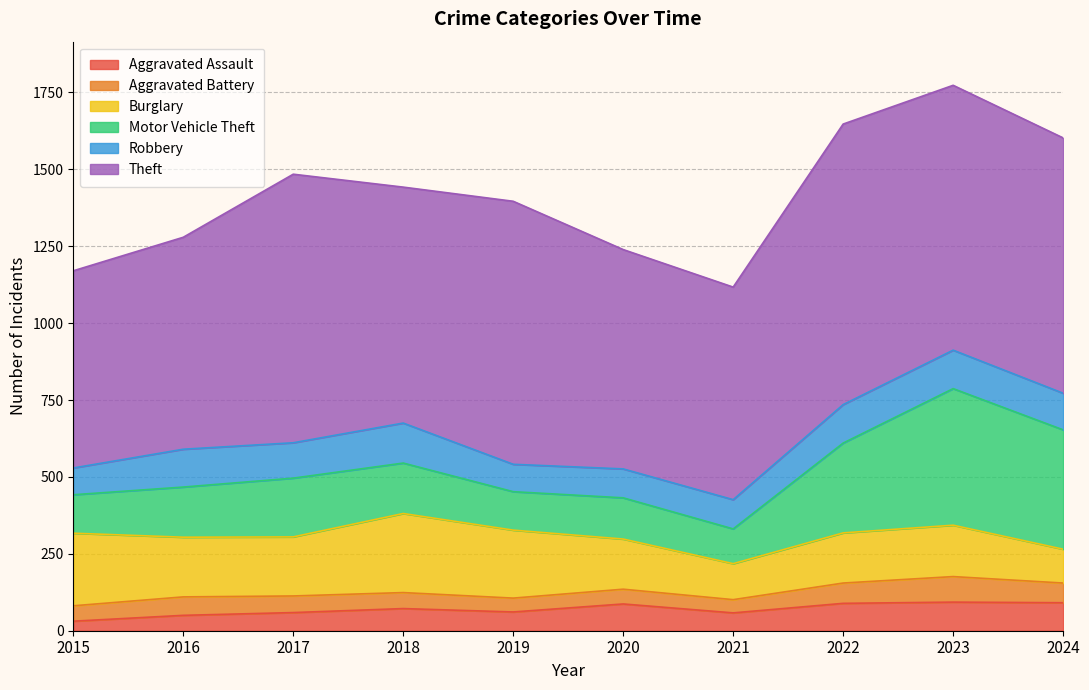

Reading left to right, what are all the values shown in this chart?

Aggravated Assault: 31	50	59	72	61	87	58	89	93	91
Aggravated Battery: 50	60	54	52	45	48	43	66	83	64
Burglary: 236	194	192	257	221	163	117	163	167	110
Motor Vehicle Theft: 125	163	191	164	125	134	113	292	444	388
Robbery: 87	123	115	130	89	94	95	125	125	119
Theft: 641	689	873	767	855	713	691	912	861	830